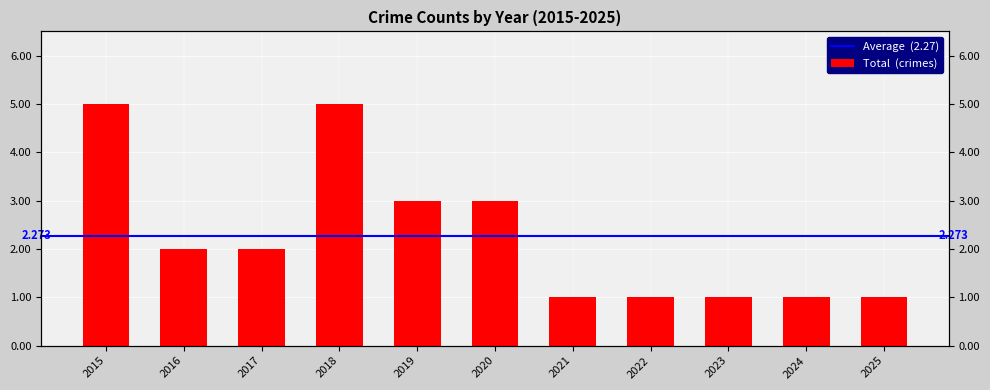

At which label is the value closest to 3?

2019